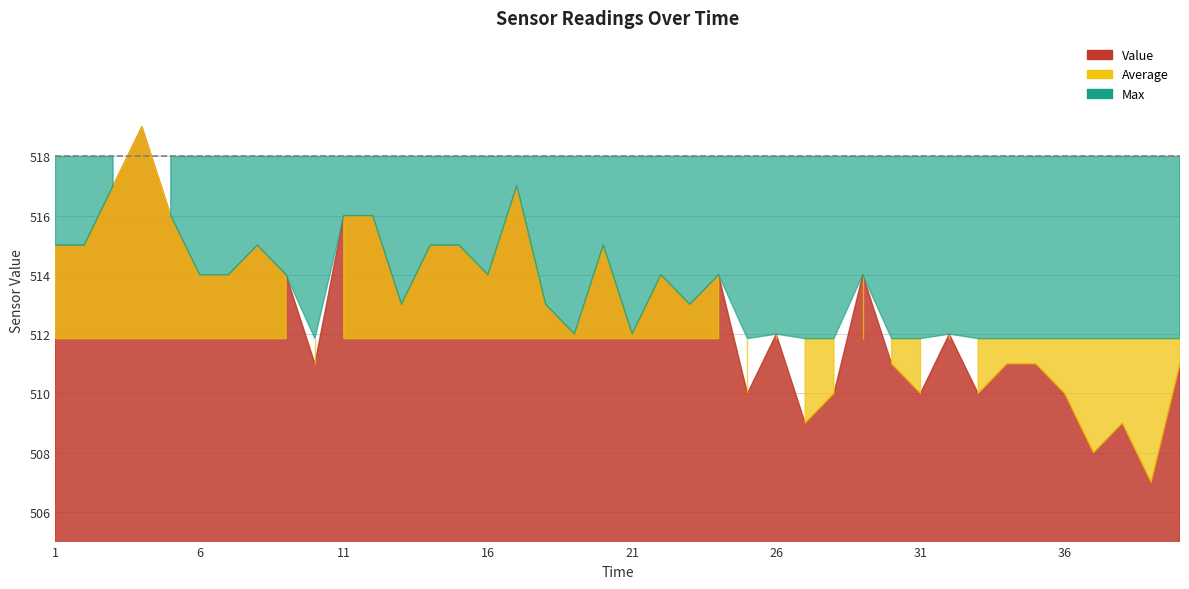

Reading left to right, transcribe all the data shown in this chart.

Value: 1=515.0	2=515.0	3=517.0	4=519.0	5=516.0	6=514.0	7=514.0	8=515.0	9=514.0	10=511.0	11=516.0	12=516.0	13=513.0	14=515.0	15=515.0	16=514.0	17=517.0	18=513.0	19=512.0	20=515.0	21=512.0	22=514.0	23=513.0	24=514.0	25=510.0	26=512.0	27=509.0	28=510.0	29=514.0	30=511.0	31=510.0	32=512.0	33=510.0	34=511.0	35=511.0	36=510.0	37=508.0	38=509.0	39=507.0	40=511.0
Average: 1=511.9	2=511.9	3=511.9	4=511.9	5=511.9	6=511.9	7=511.9	8=511.9	9=511.9	10=511.9	11=511.9	12=511.9	13=511.9	14=511.9	15=511.9	16=511.9	17=511.9	18=511.9	19=511.9	20=511.9	21=511.9	22=511.9	23=511.9	24=511.9	25=511.9	26=511.9	27=511.9	28=511.9	29=511.9	30=511.9	31=511.9	32=511.9	33=511.9	34=511.9	35=511.9	36=511.9	37=511.9	38=511.9	39=511.9	40=511.9
Max: 1=518.0	2=518.0	3=518.0	4=518.0	5=518.0	6=518.0	7=518.0	8=518.0	9=518.0	10=518.0	11=518.0	12=518.0	13=518.0	14=518.0	15=518.0	16=518.0	17=518.0	18=518.0	19=518.0	20=518.0	21=518.0	22=518.0	23=518.0	24=518.0	25=518.0	26=518.0	27=518.0	28=518.0	29=518.0	30=518.0	31=518.0	32=518.0	33=518.0	34=518.0	35=518.0	36=518.0	37=518.0	38=518.0	39=518.0	40=518.0